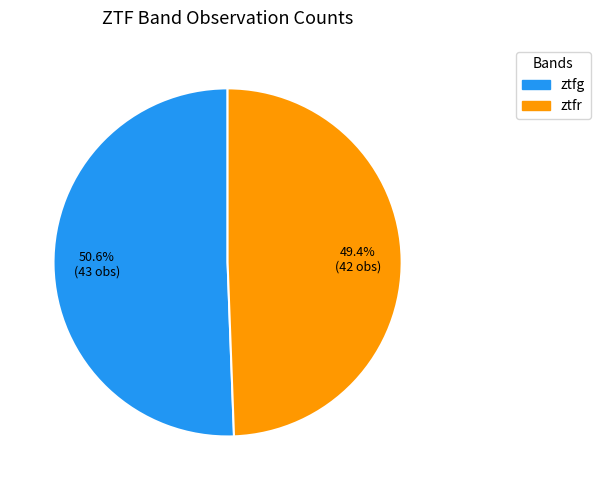

Is ztfg the majority of the pie?

Yes